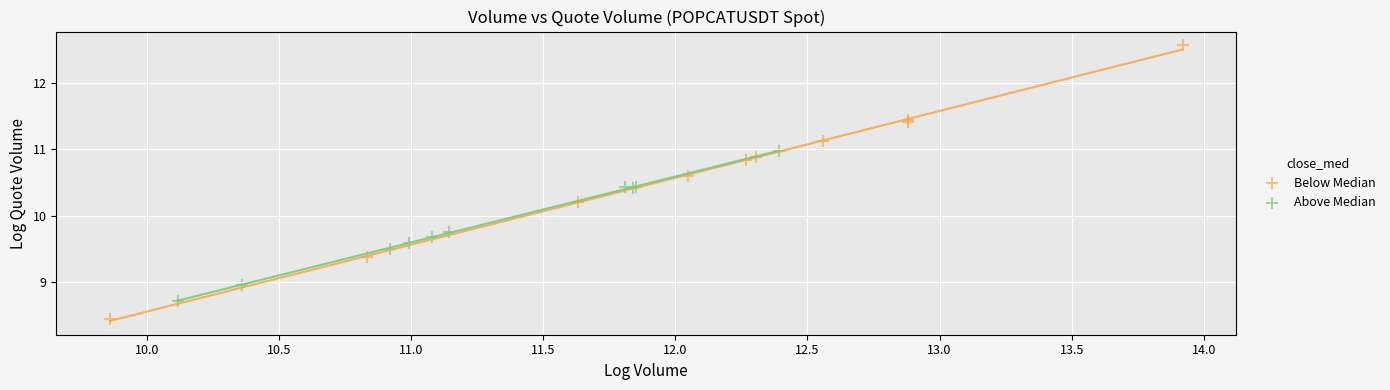

Which series contains the highest Y value?

Below Median